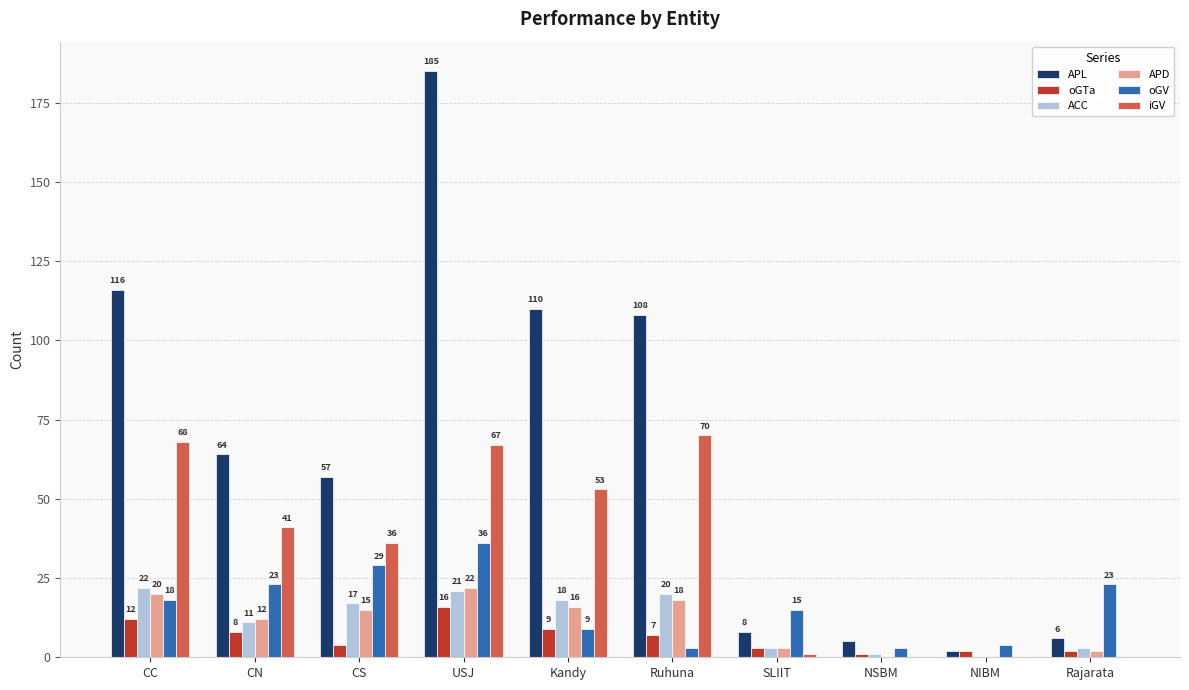

Between CC and SLIIT, which series saw the biggest shift?

APL